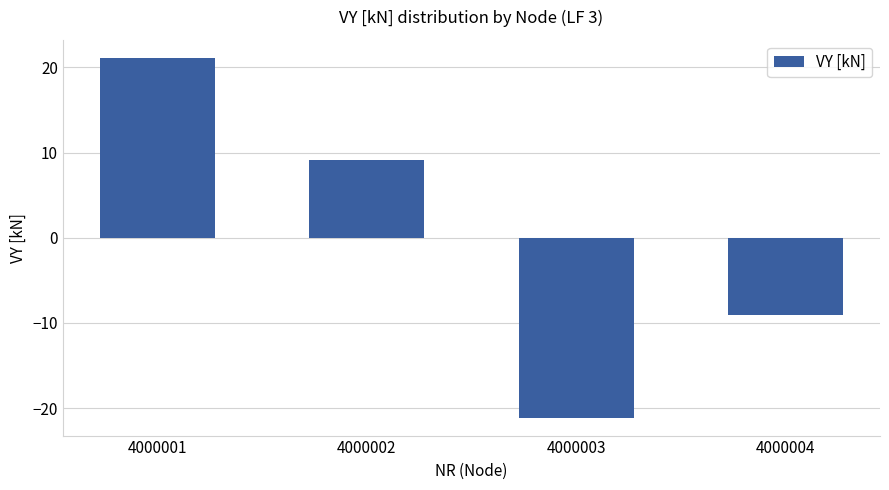

What value does the data have at 4000004?

-9.1